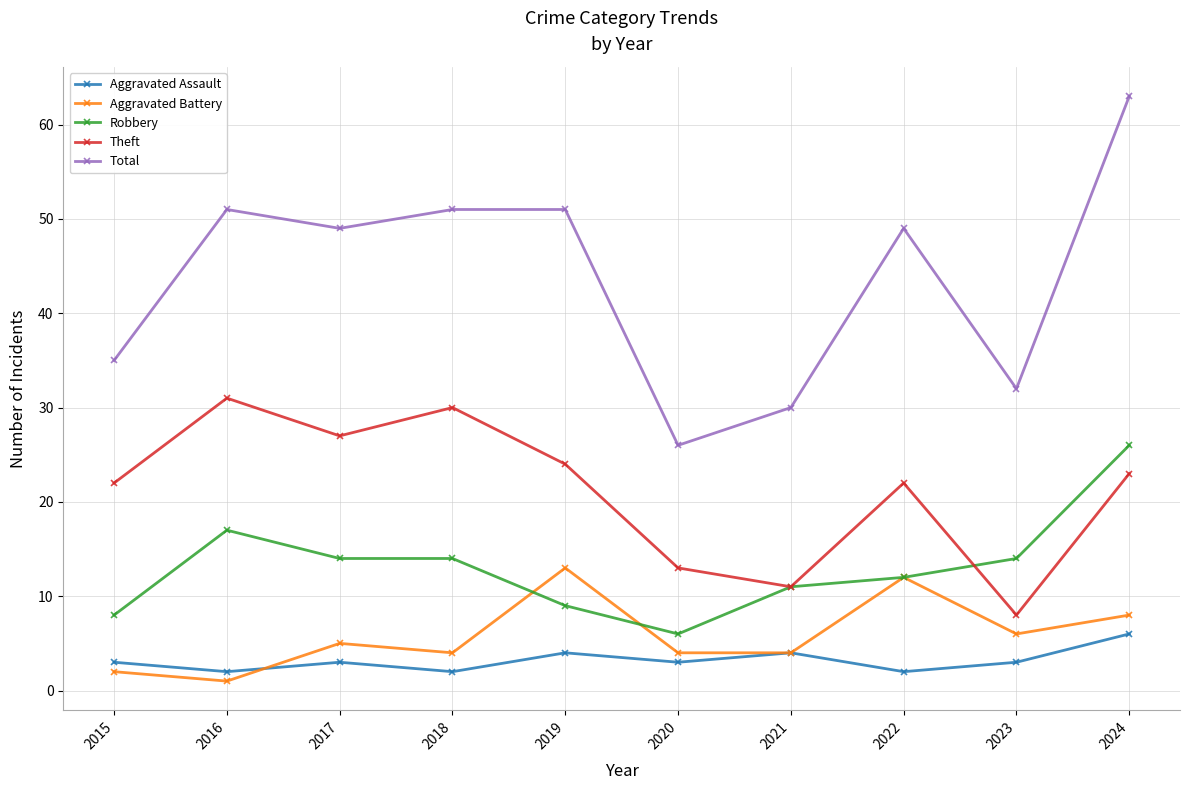

Where is the first local maximum for Theft?

2016